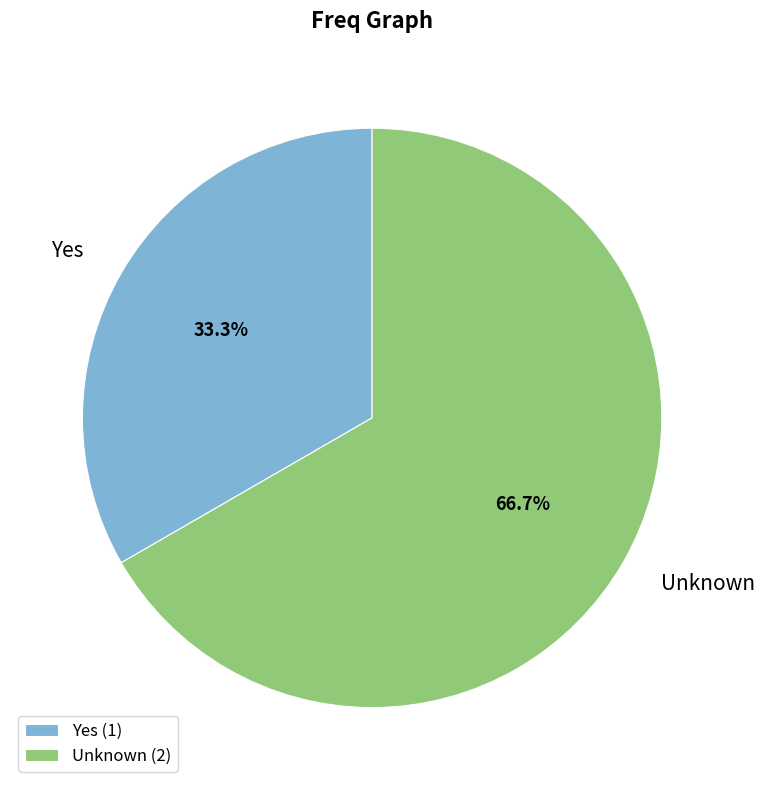

To the nearest percent, what percentage of the pie is Yes?

33%